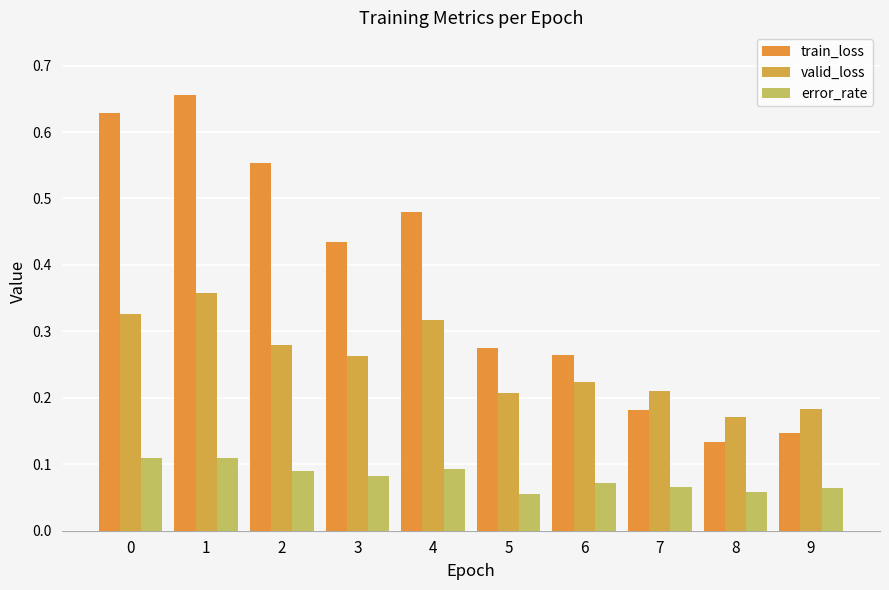

The value of error_rate at 0 is 0.1. True or false?

True